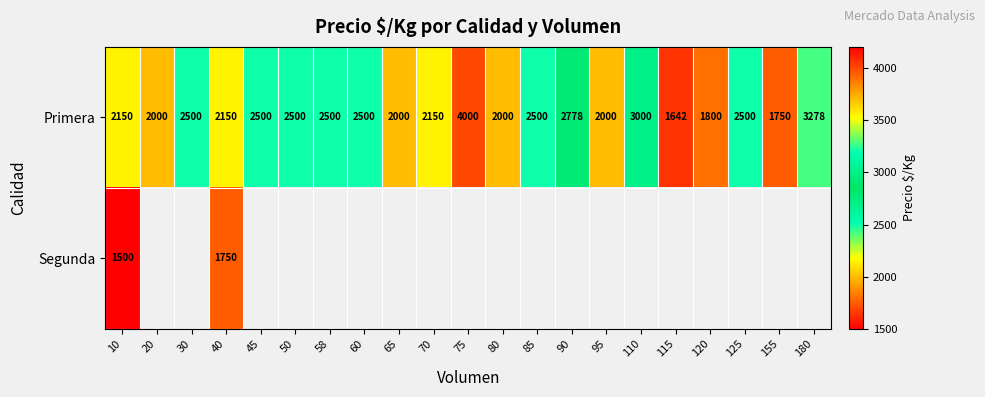

At which label does Primera reach its peak?

75